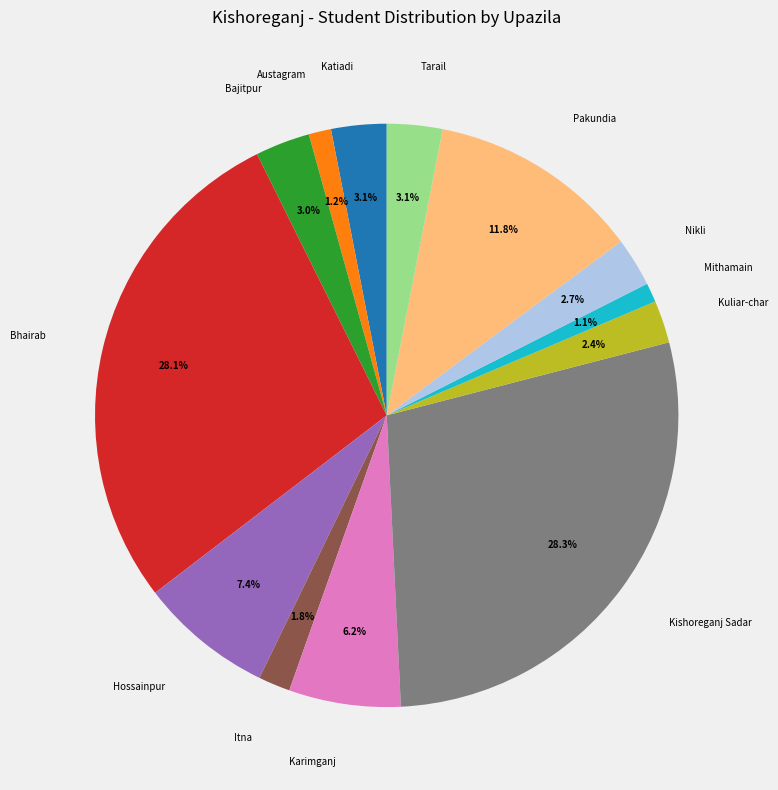

Is there a majority slice in this chart?

No